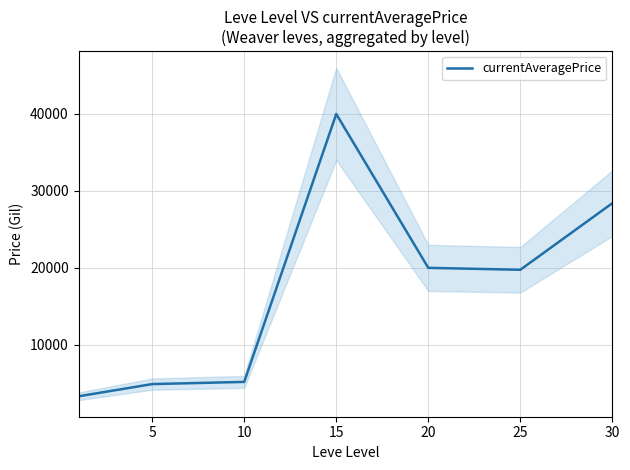

Is it true that the value at 5 is 4894.0?

True